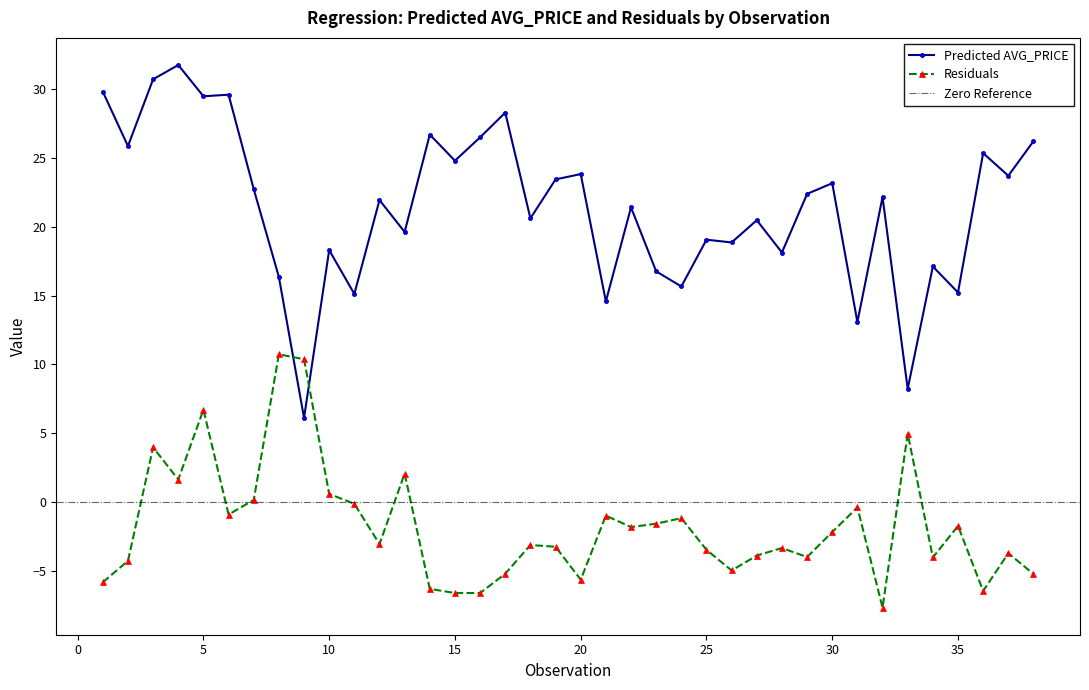

Which category has the lowest value in the Residuals series?

32